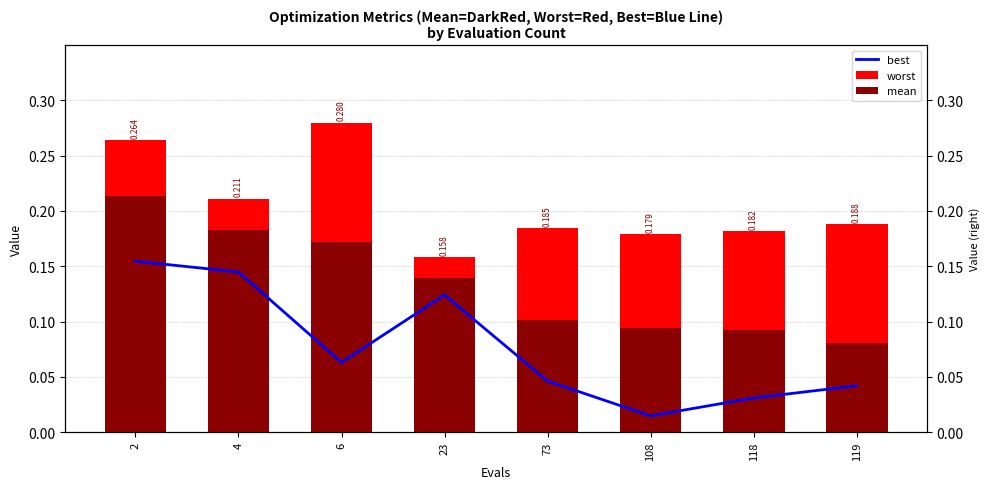

At how many categories does at least one series exceed 0?

8